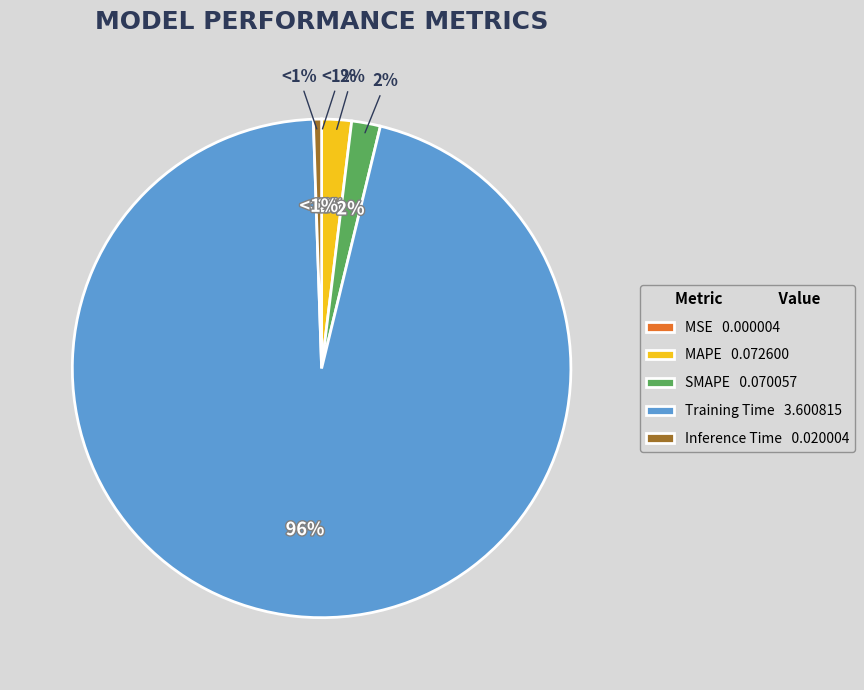

Rank the categories by value from highest to lowest.

Training Time, MAPE, SMAPE, Inference Time, MSE